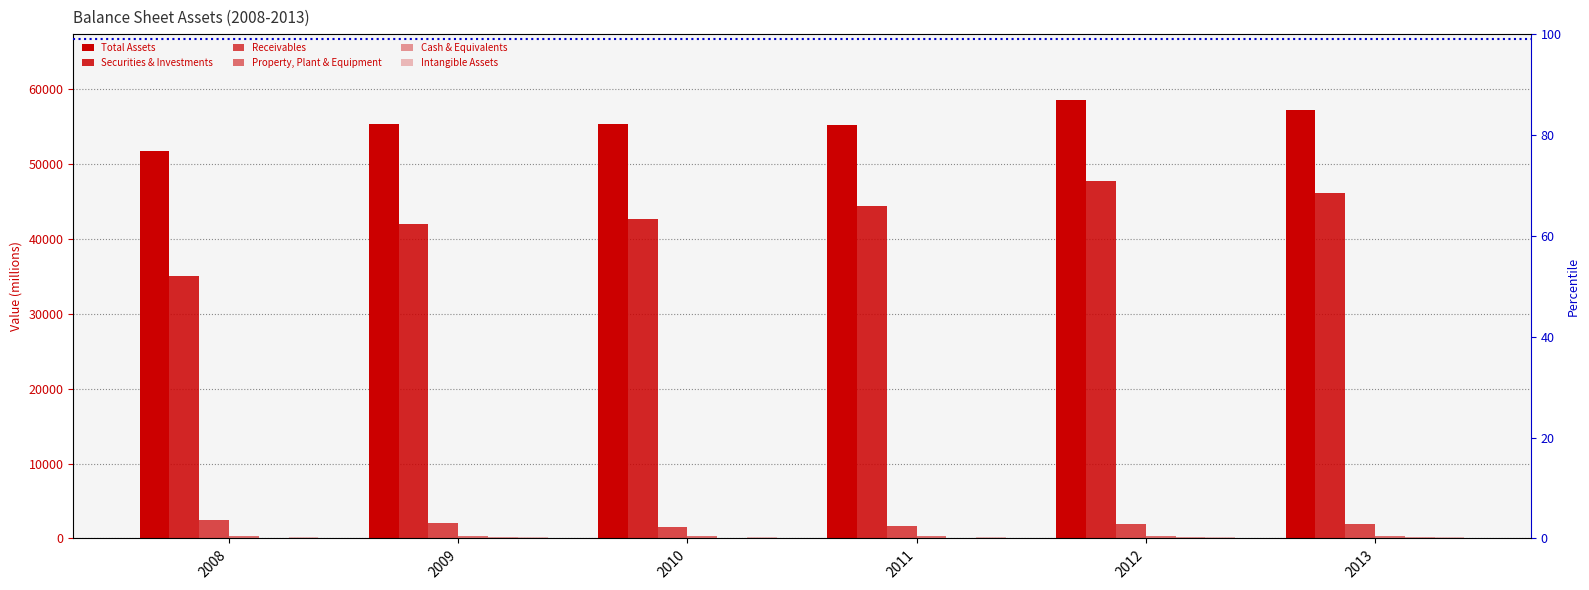

Are the bars grouped side by side (vs. stacked)?

Yes